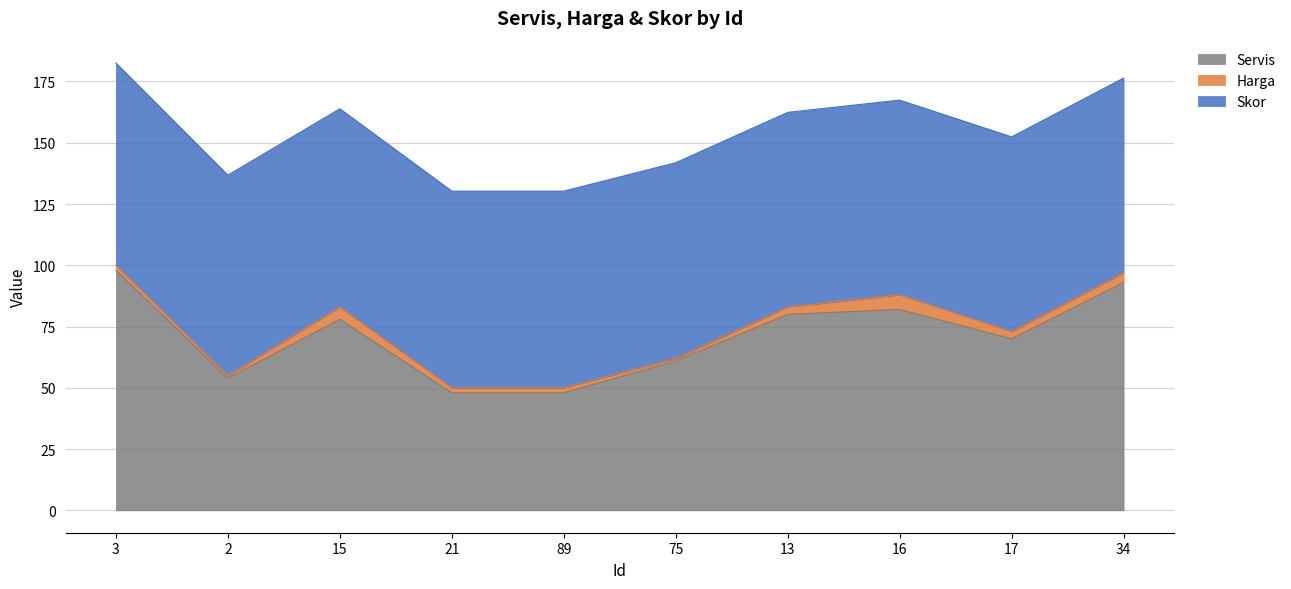

Reading right to left, what are all the values shown in this chart?

Servis: 93.0	70.0	82.0	80.0	61.0	48.0	48.0	78.0	54.0	98.0
Harga: 4.0	3.0	6.0	3.0	1.0	2.0	2.0	5.0	1.0	2.0
Skor: 79.4	79.4	79.4	79.4	79.9	80.3	80.3	80.9	81.8	82.5